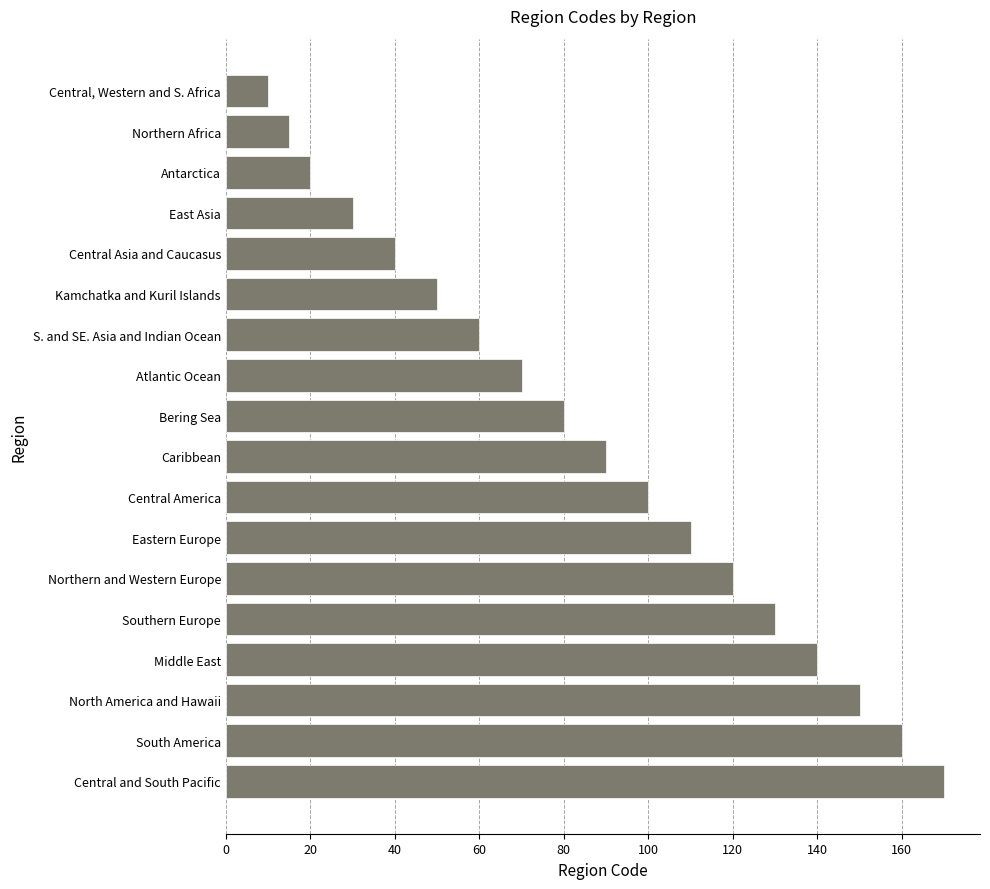

What is the difference between the maximum and minimum values?

160